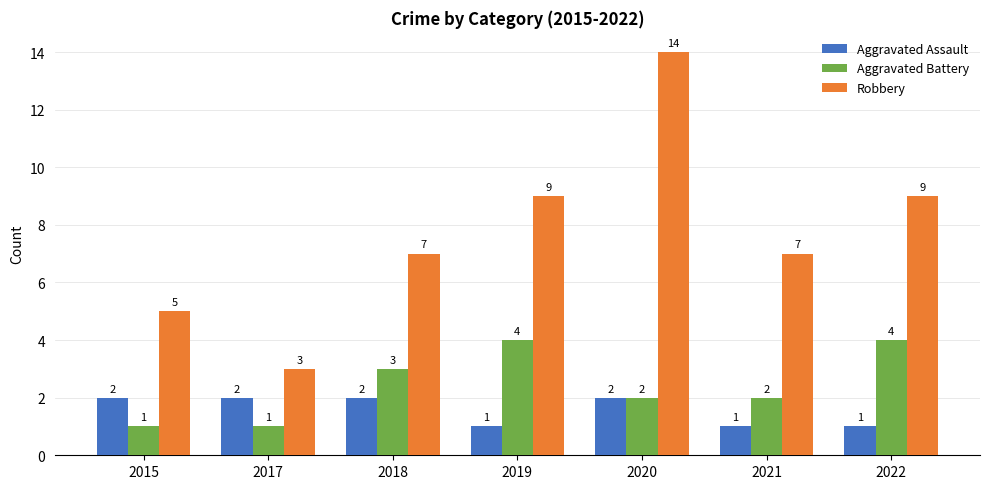

Reading left to right, transcribe all the data shown in this chart.

Aggravated Assault: 2015=2	2017=2	2018=2	2019=1	2020=2	2021=1	2022=1
Aggravated Battery: 2015=1	2017=1	2018=3	2019=4	2020=2	2021=2	2022=4
Robbery: 2015=5	2017=3	2018=7	2019=9	2020=14	2021=7	2022=9